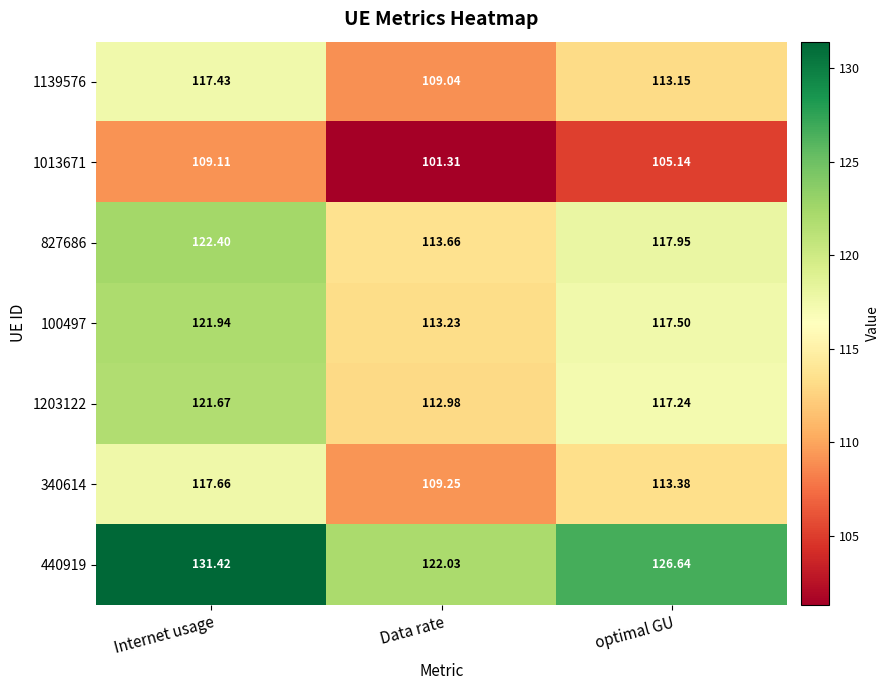

Where is 100497 nearest to the value 117?

optimal GU